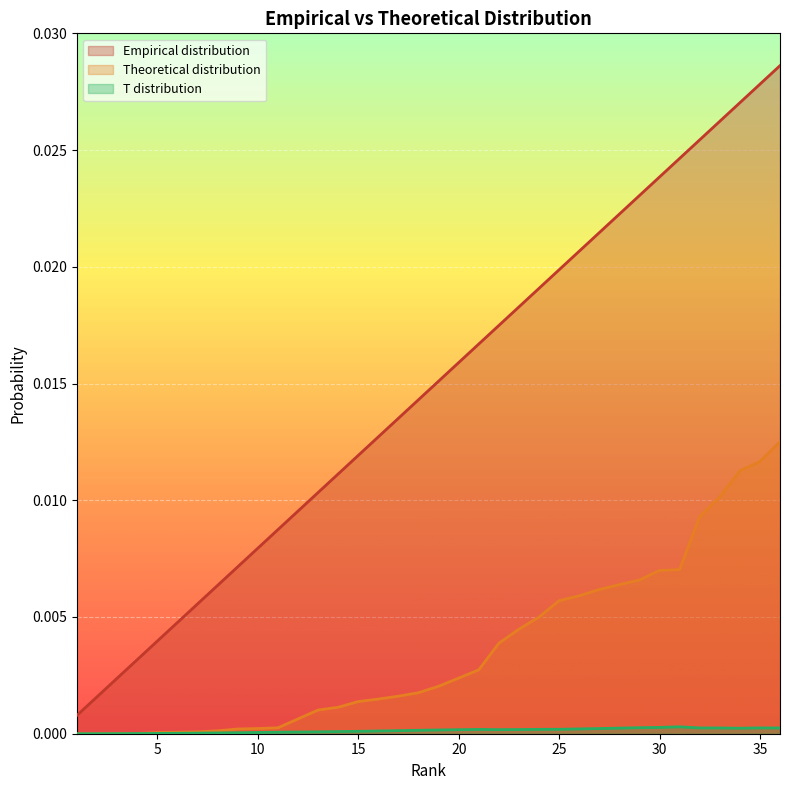

At which category is the sum across all series the highest?

36